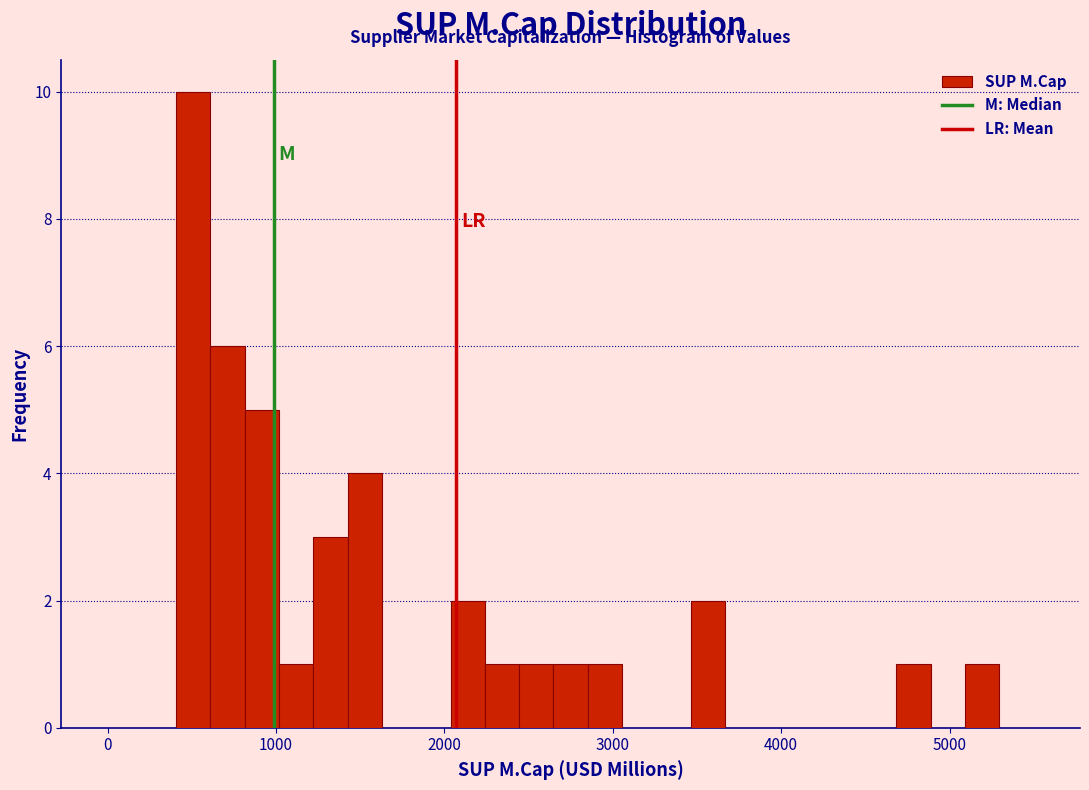

Around what value on the x-axis is the tallest bar? Give the approximate position of its centre, as read against the axis.

500